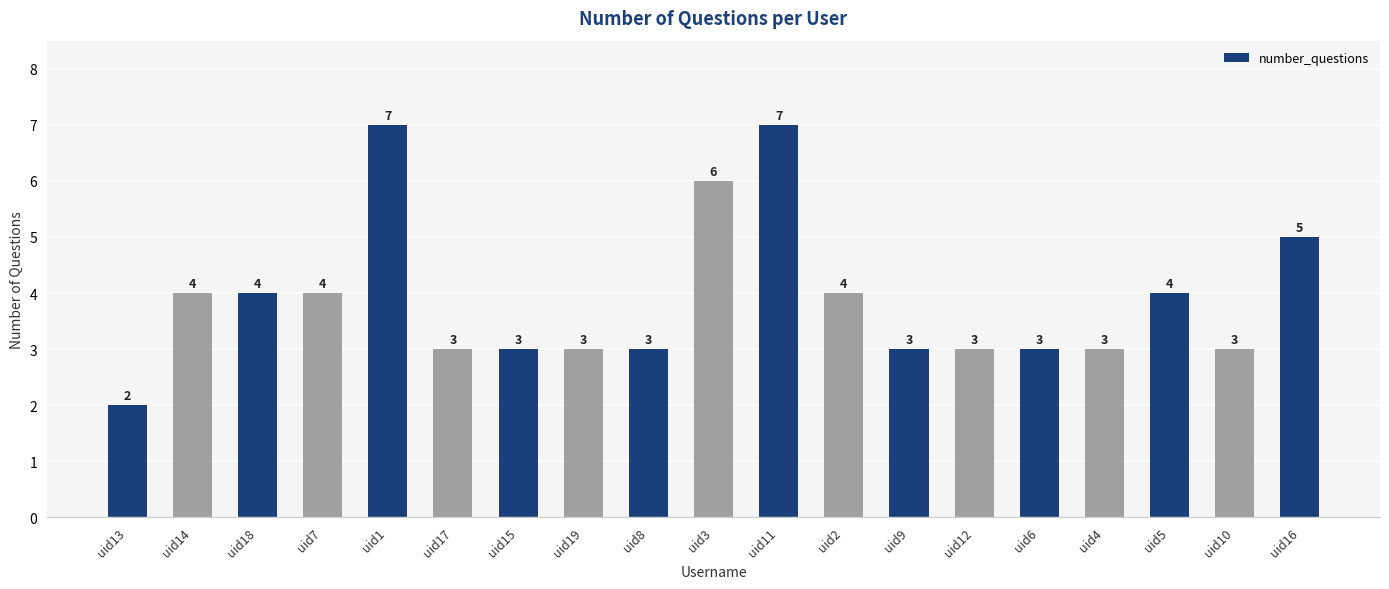

The chart shows a value of 3 at uid6. True or false?

True